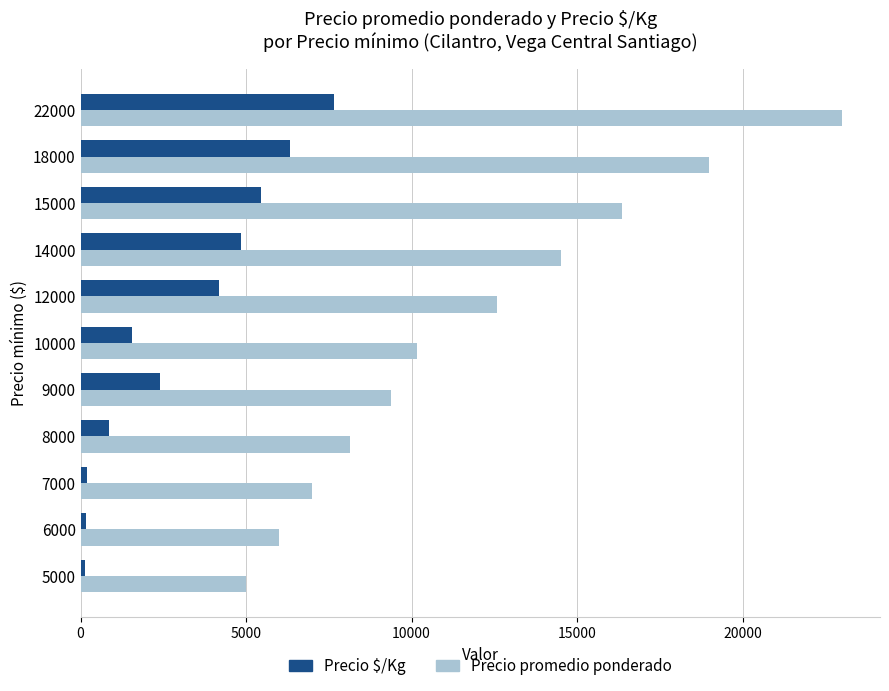

What are all the series names shown in the legend?

Precio $/Kg, Precio promedio ponderado